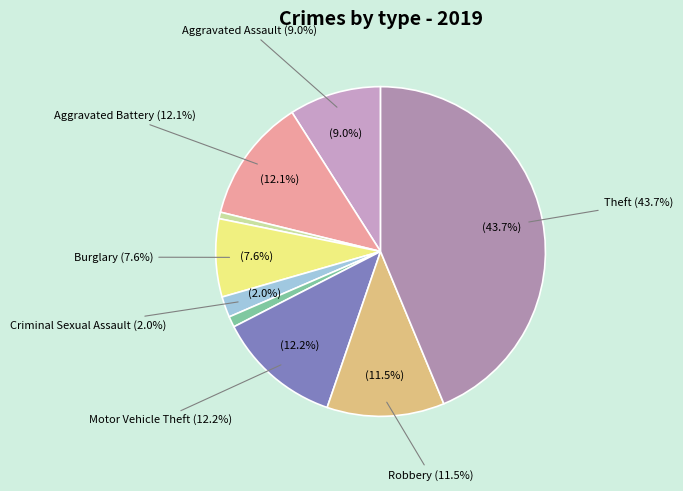

Does Aggravated Battery account for over 50% of the chart?

No